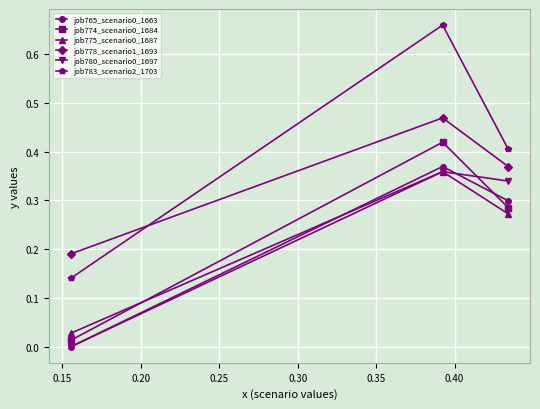

At which label does job775_scenario0_1687 reach its minimum?

0.20